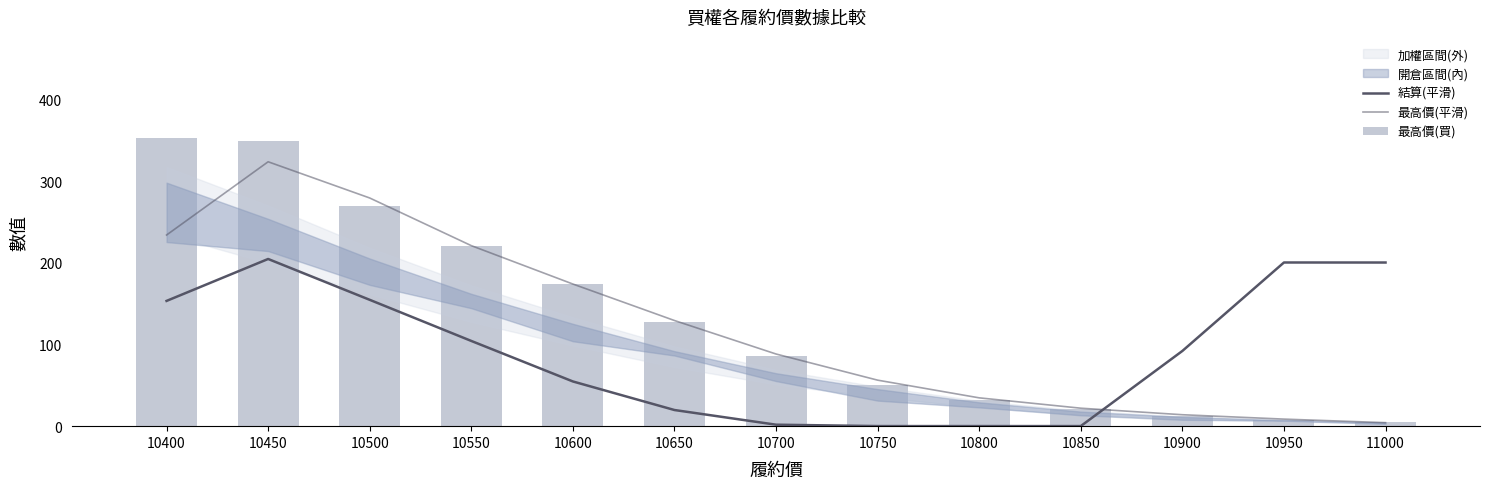

List the series in order of their overall mean, lowest first.

結算(平滑), 最高價(平滑), 最高價(買)